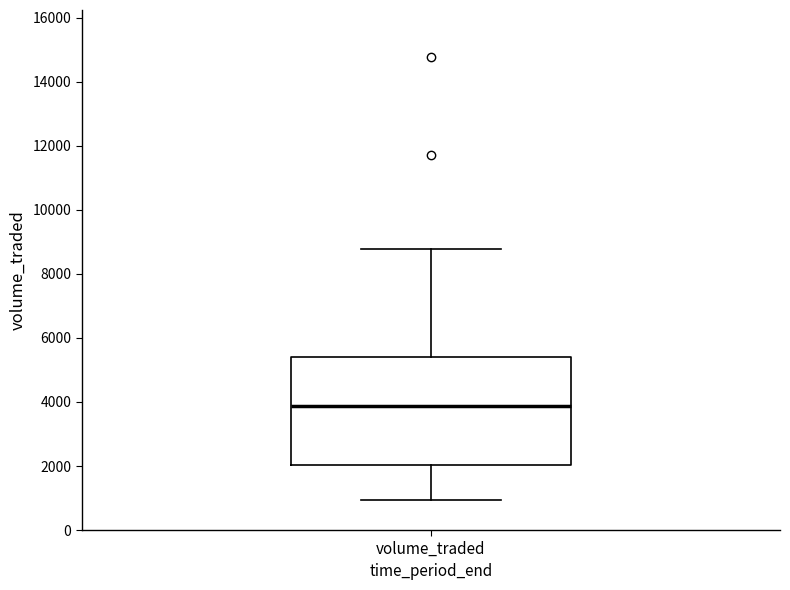

Where does the lower whisker of the box for volume_traded end on the y-axis? The values are not printed on the chart, so give them approximately, as read against the axis.

1000